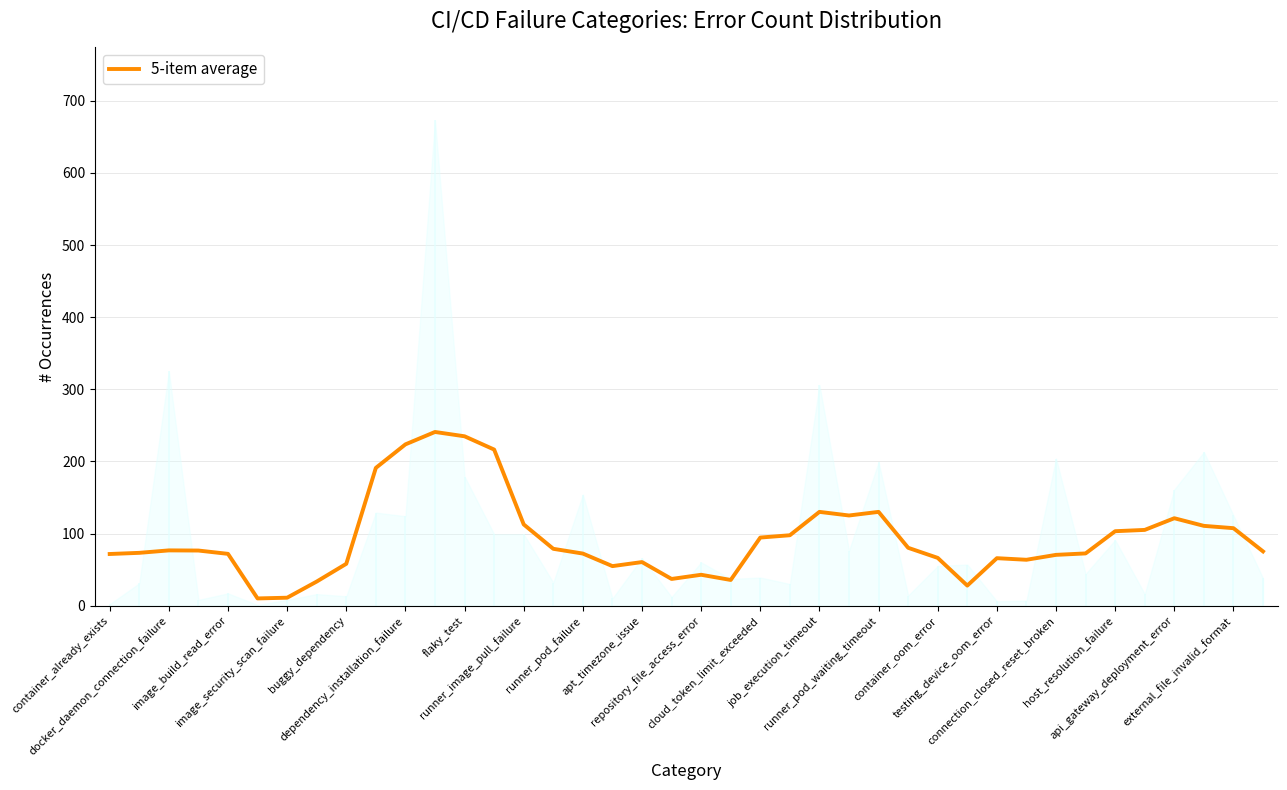

What is the highest value of the 5-item average series?

240.8